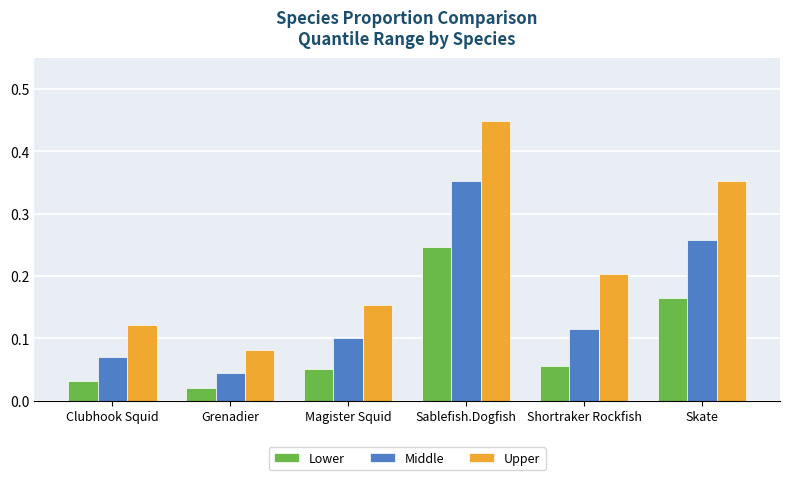

Which category has the highest value in the Upper series?

Sablefish.Dogfish